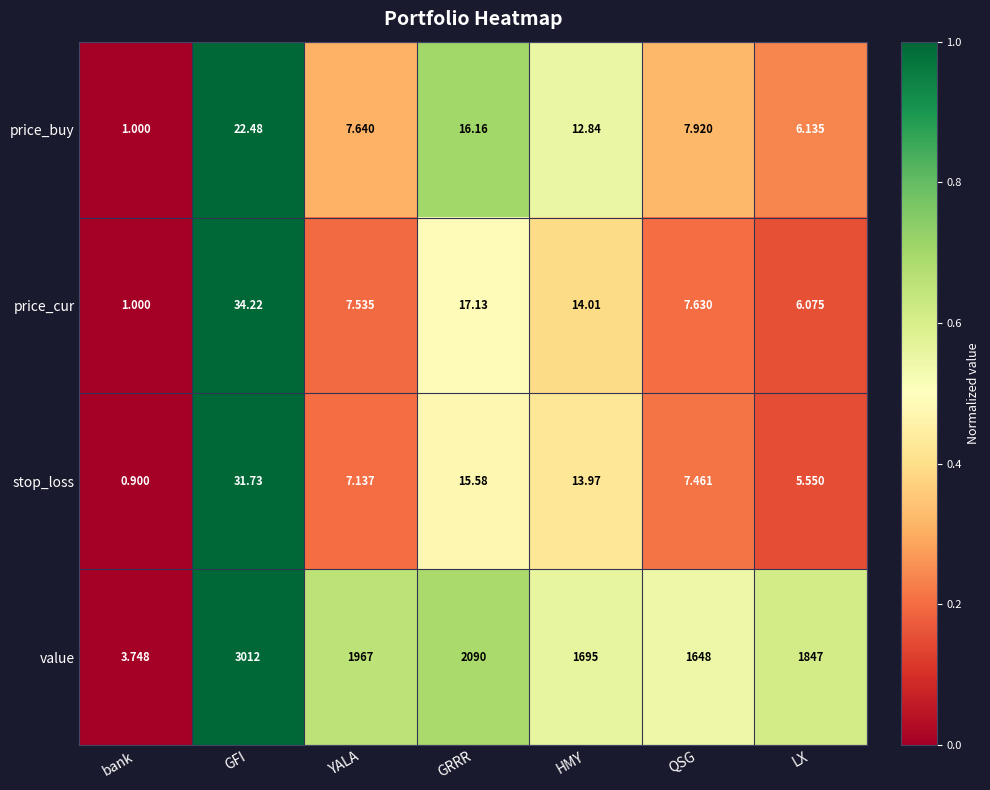

At which category does the chart reach its peak across all series?

GFI